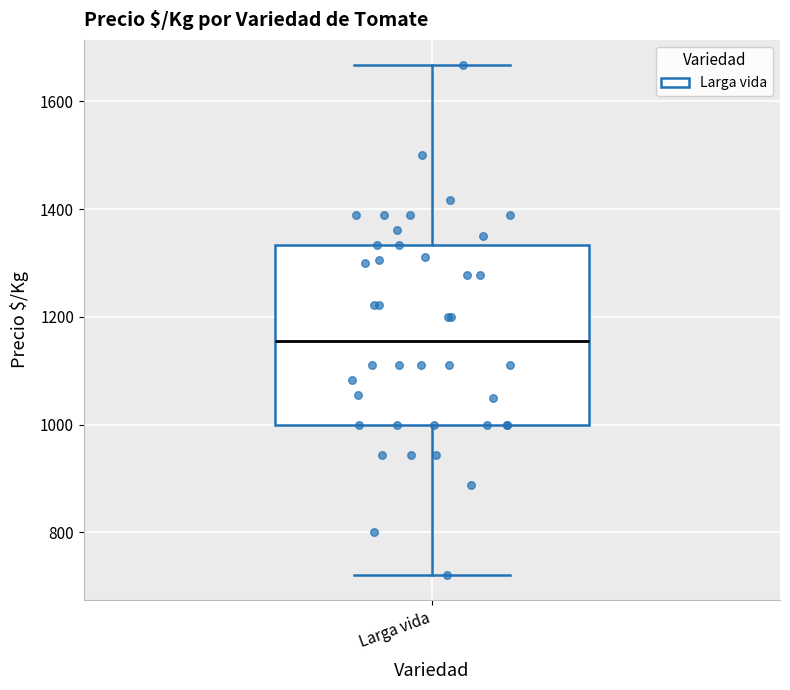

Read this box plot against the y-axis: the position of the median line, the range covered by the box, and the ends of both whiskers. The values are not printed on the chart, so give them approximately, as read against the axis.

median 1160, box 1000 to 1340, whiskers 720 to 1660